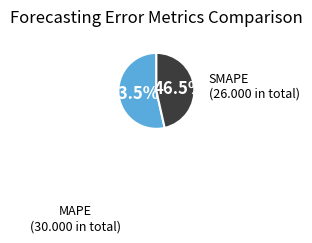

What is the largest slice in the pie chart?

MAPE